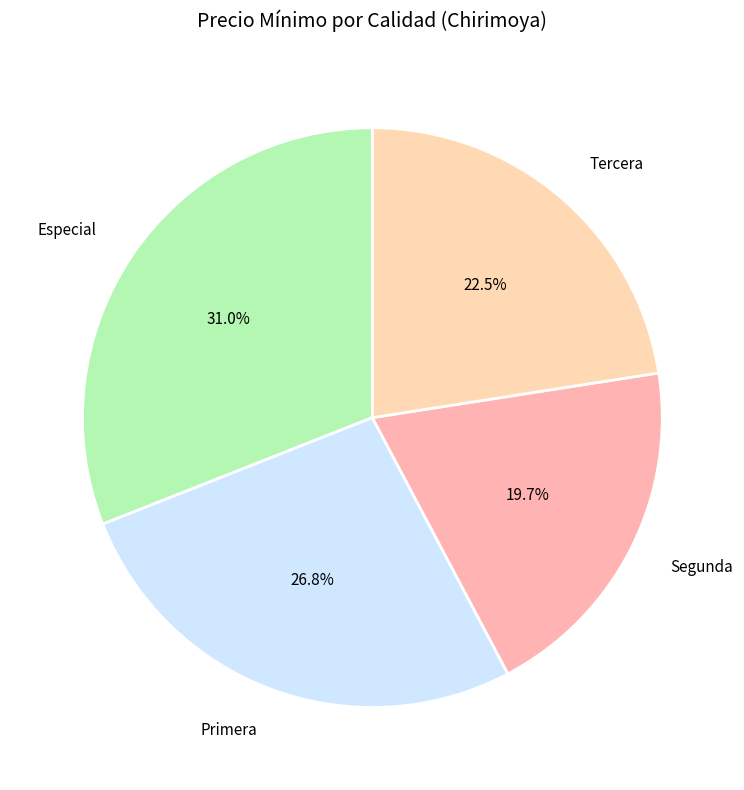

Which slice is the largest?

Especial